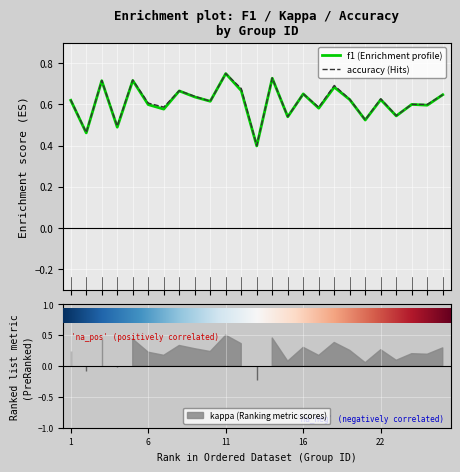

How many lines are shown in the chart?

2